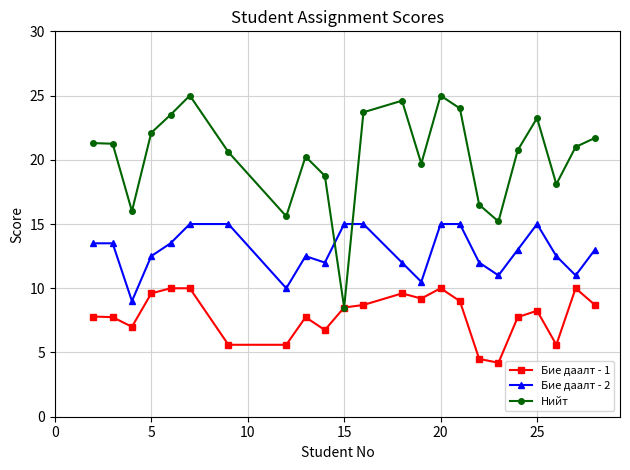

True or false: Бие даалт - 2 and Бие даалт - 1 cross at least once.

False